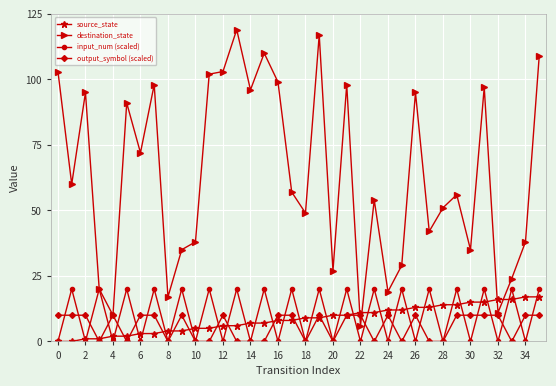

Reading left to right, transcribe all the data shown in this chart.

source_state: 0	0	1	1	2	2	3	3	4	4	5	5	6	6	7	7	8	8	9	9	10	10	11	11	12	12	13	13	14	14	15	15	16	16	17	17
destination_state: 103	60	95	20	10	91	72	98	17	35	38	102	103	119	96	110	99	57	49	117	27	98	6	54	19	29	95	42	51	56	35	97	11	24	38	109
input_num (scaled): 0	20	0	20	0	20	0	20	0	20	0	20	0	20	0	20	0	20	0	20	0	20	0	20	0	20	0	20	0	20	0	20	0	20	0	20
output_symbol (scaled): 10	10	10	0	10	0	10	10	0	10	0	0	10	0	0	0	10	10	0	10	0	10	10	0	10	0	10	0	0	10	10	10	10	0	10	10